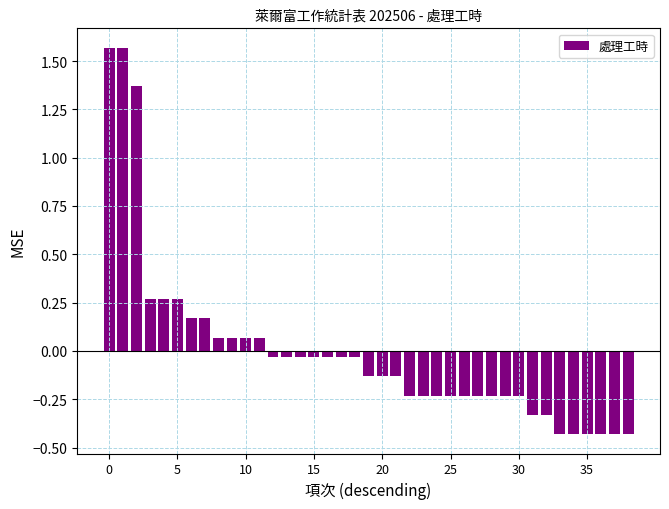

What is the difference between the second highest and minimum values?

2.0